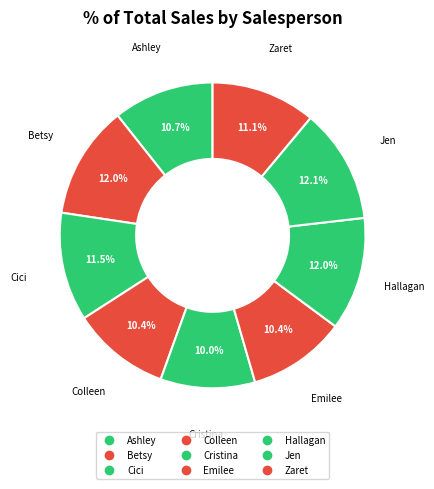

How many slices are in this pie chart?

9